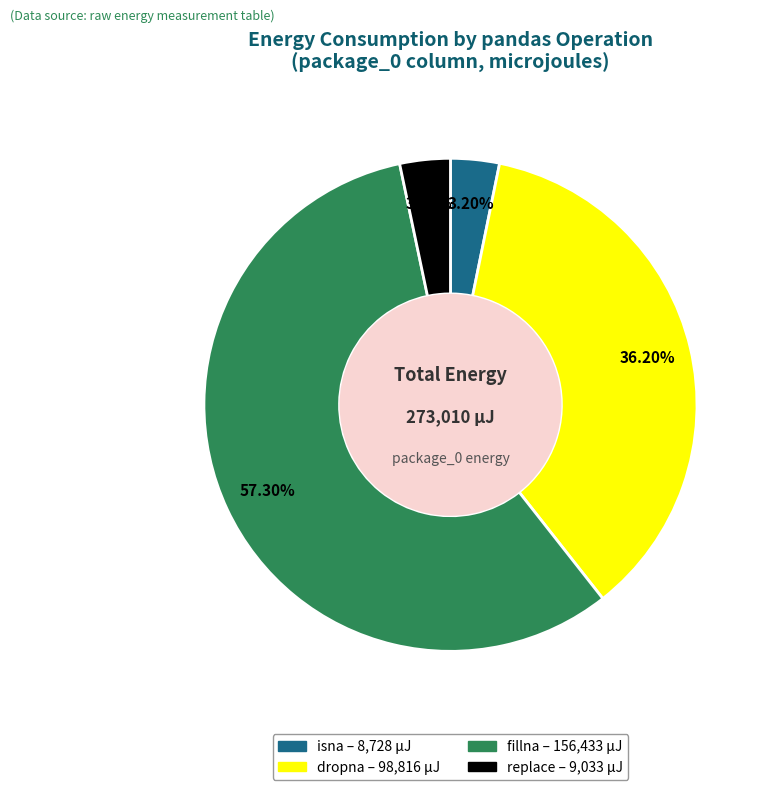

Which category accounts for the majority?

fillna